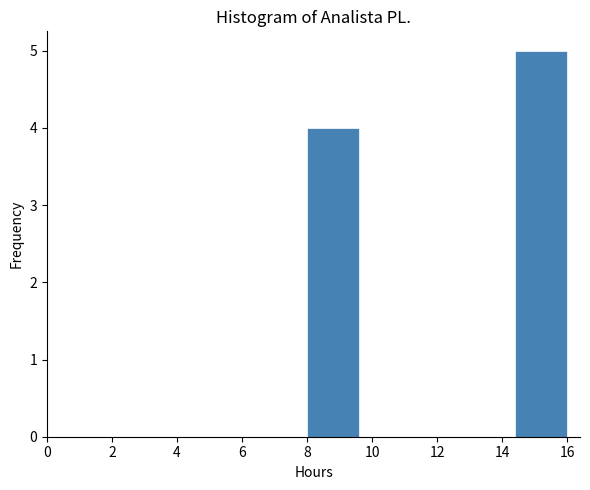

Reading left to right, transcribe this chart: for each bar, give the range it covers on the x-axis and its height. The values are not printed on the chart, so give them approximately, as read against the axis.

8.0 to 9.6: 4
9.6 to 11.2: 0
11.2 to 12.8: 0
12.8 to 14.4: 0
14.4 to 16.0: 5